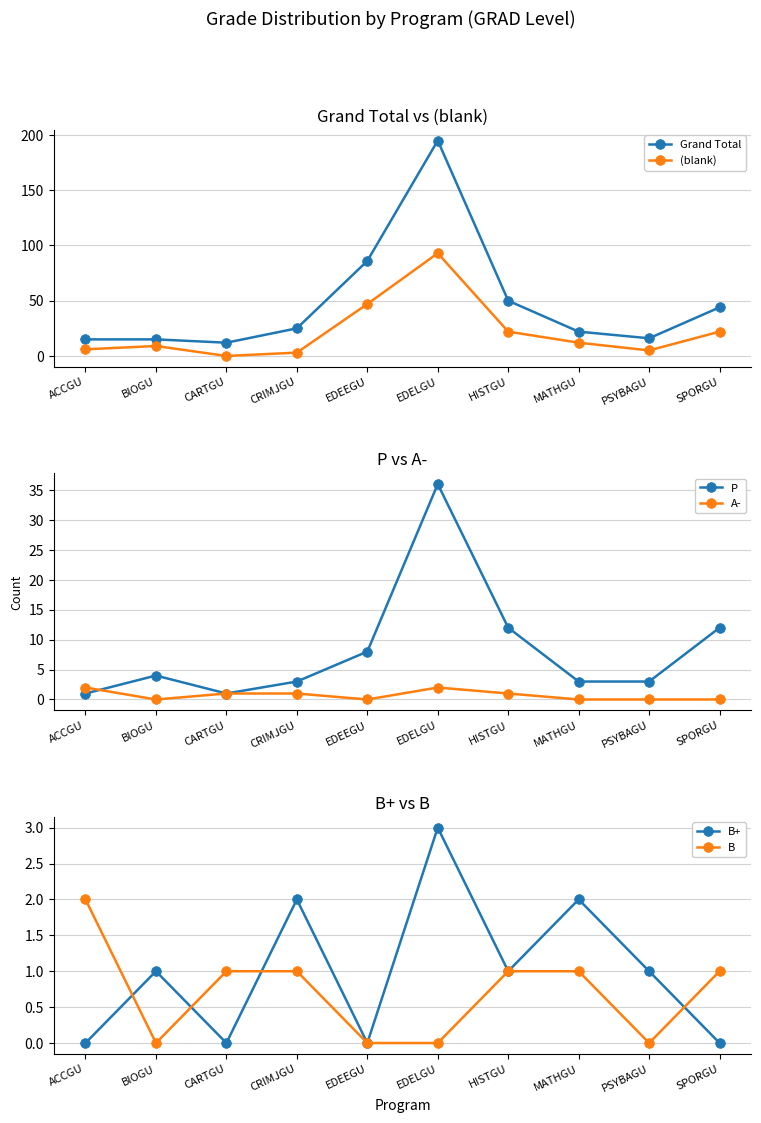

The value of B+ at CARTGU is 0. True or false?

True